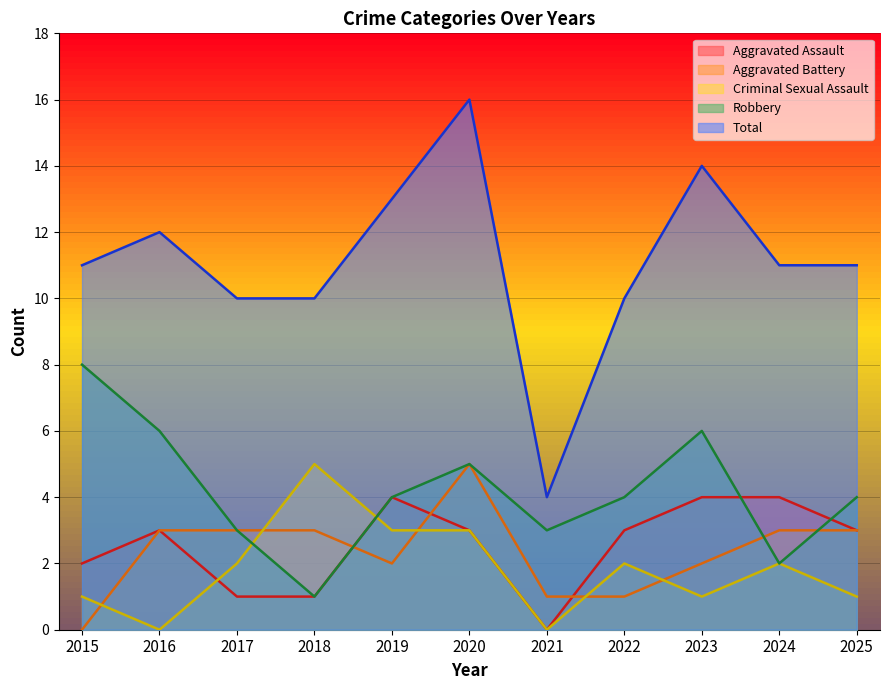

Where do Robbery and Criminal Sexual Assault first cross each other?

2017 and 2018